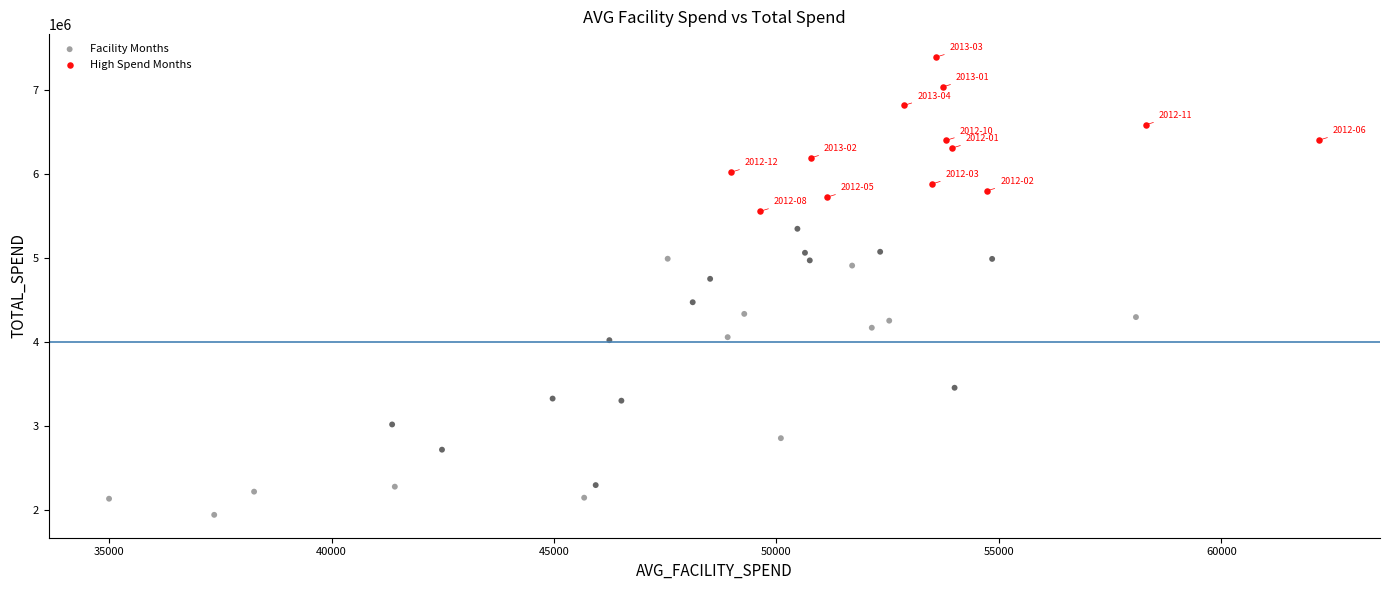

Which series reaches the maximum Y coordinate?

High Spend Months